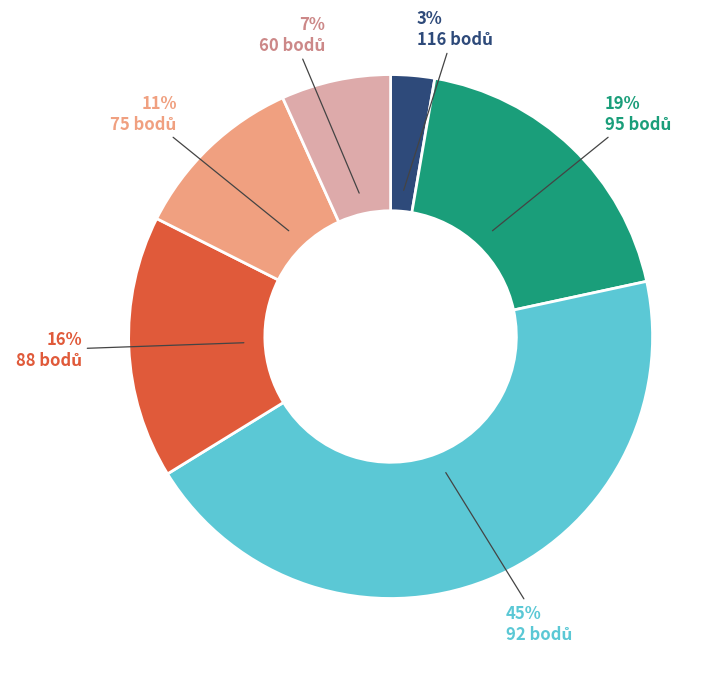

Is there a majority slice in this chart?

No